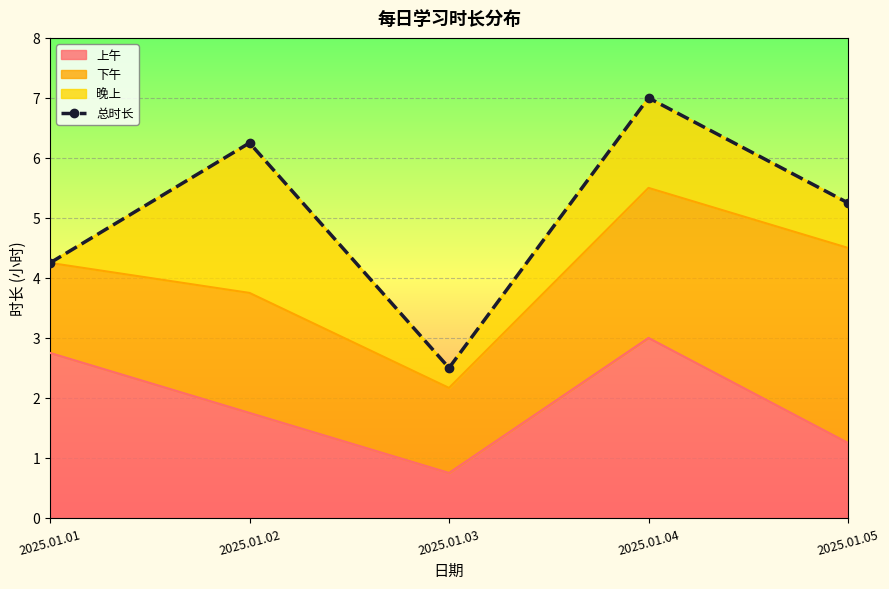

What is the difference between the maximum and minimum values?

4.5